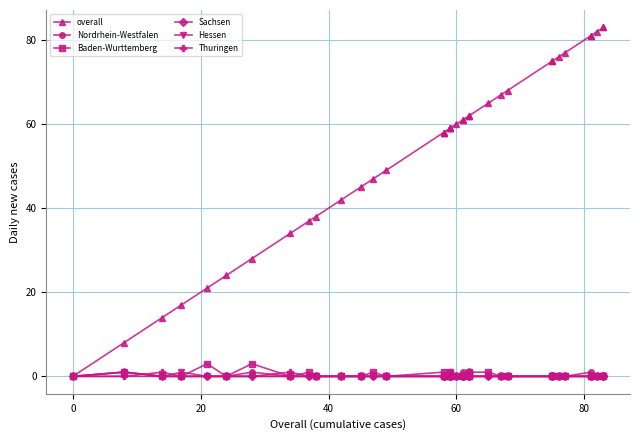

What are all the series names shown in the legend?

overall, Nordrhein-Westfalen, Baden-Wurttemberg, Sachsen, Hessen, Thuringen